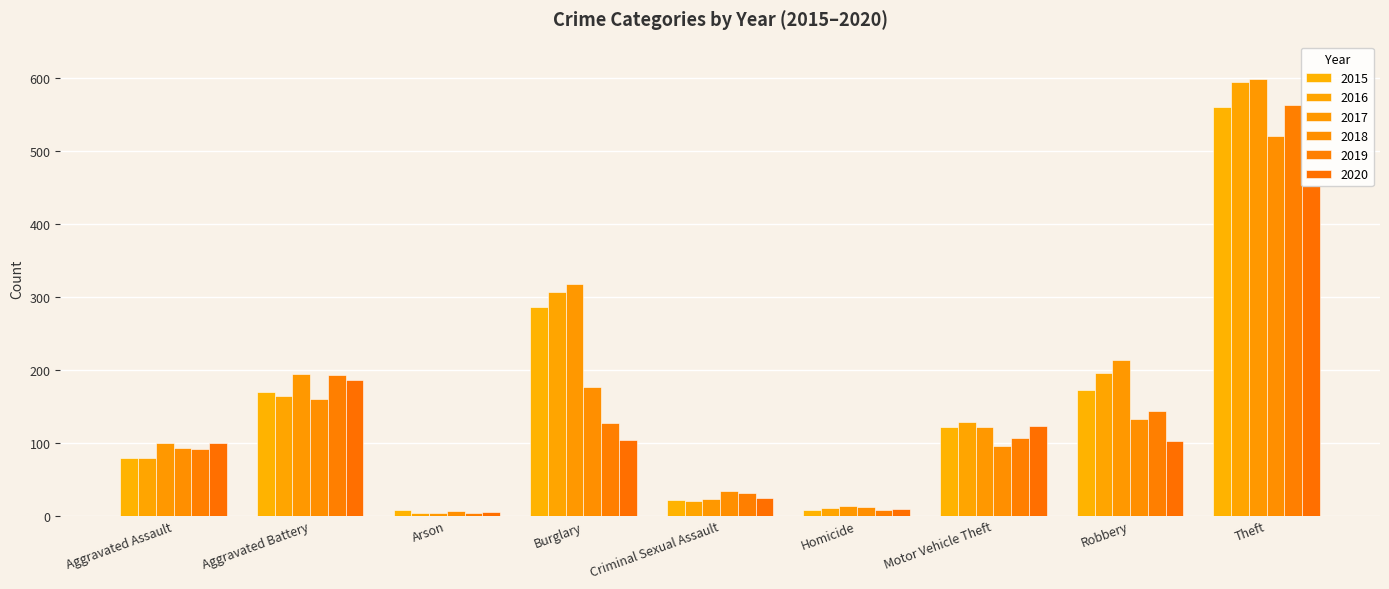

Reading left to right, list all the values displayed in this chart.

2015: 79	169	8	286	21	7	121	172	561
2016: 79	164	3	307	20	10	128	196	594
2017: 99	194	4	318	23	13	122	213	599
2018: 93	160	6	176	33	12	96	132	521
2019: 91	193	4	127	31	8	107	143	563
2020: 99	186	5	104	24	9	123	102	452